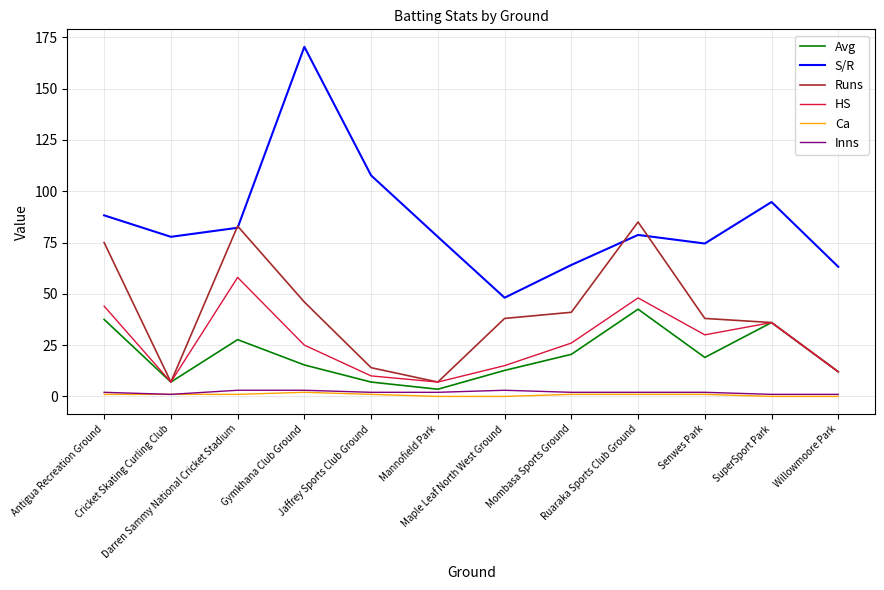

True or false: S/R and HS intersect in this chart.

False